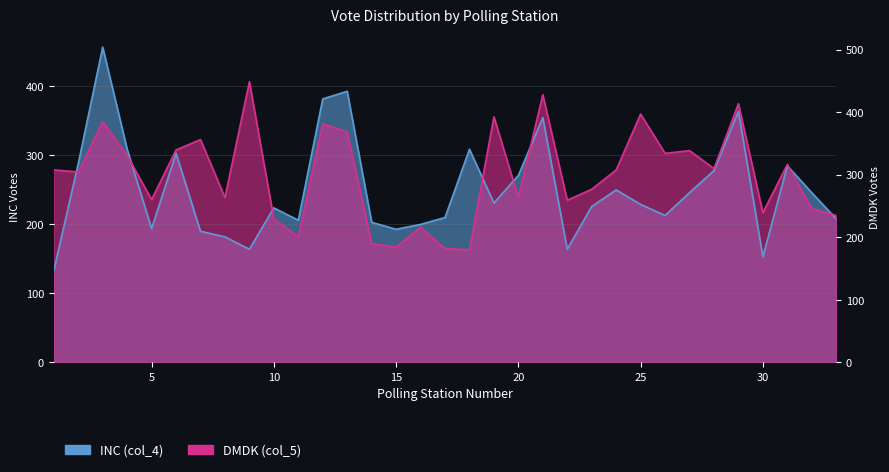

What is the difference between the highest and lowest values at 30?

64